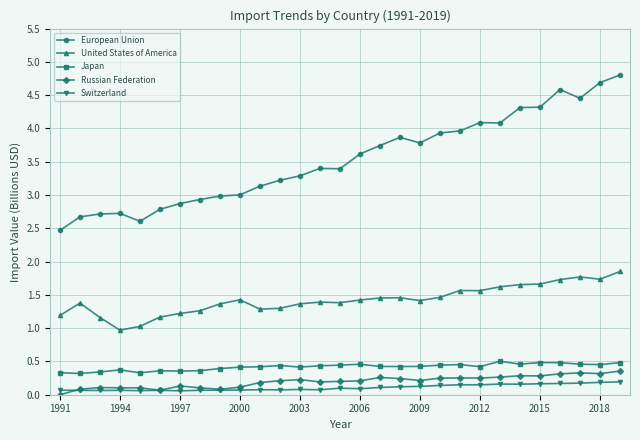

How many lines are shown in the chart?

5